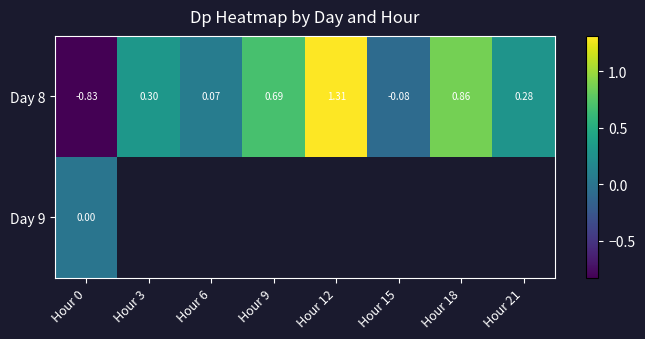

At how many categories does at least one series exceed 0?

6